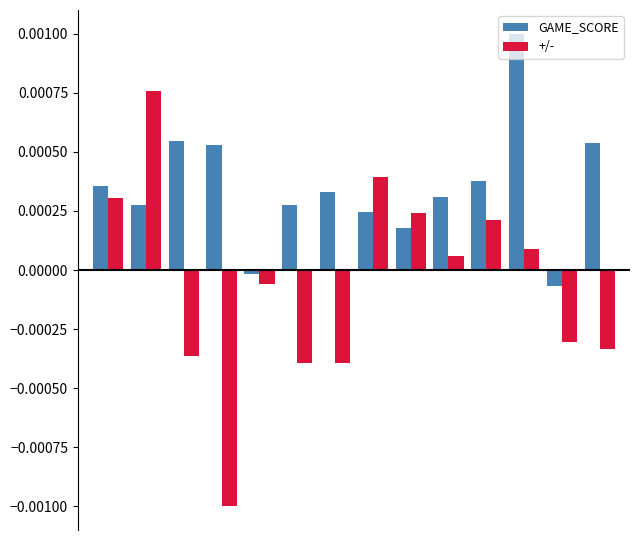

At how many categories does at least one series exceed 0?

12